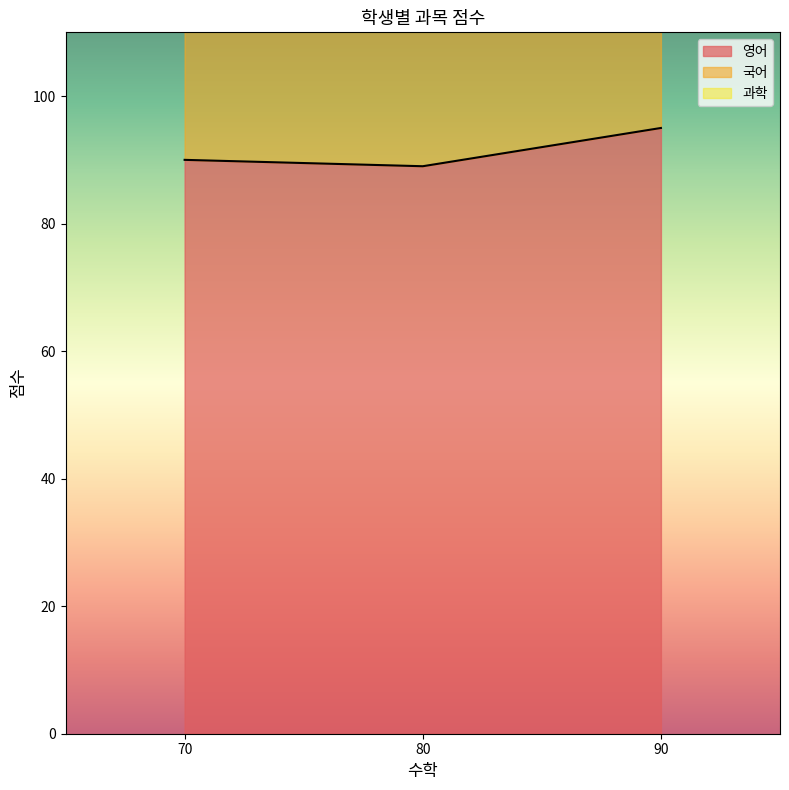

What is the sum of the 국어 values at 70 and 90?

360